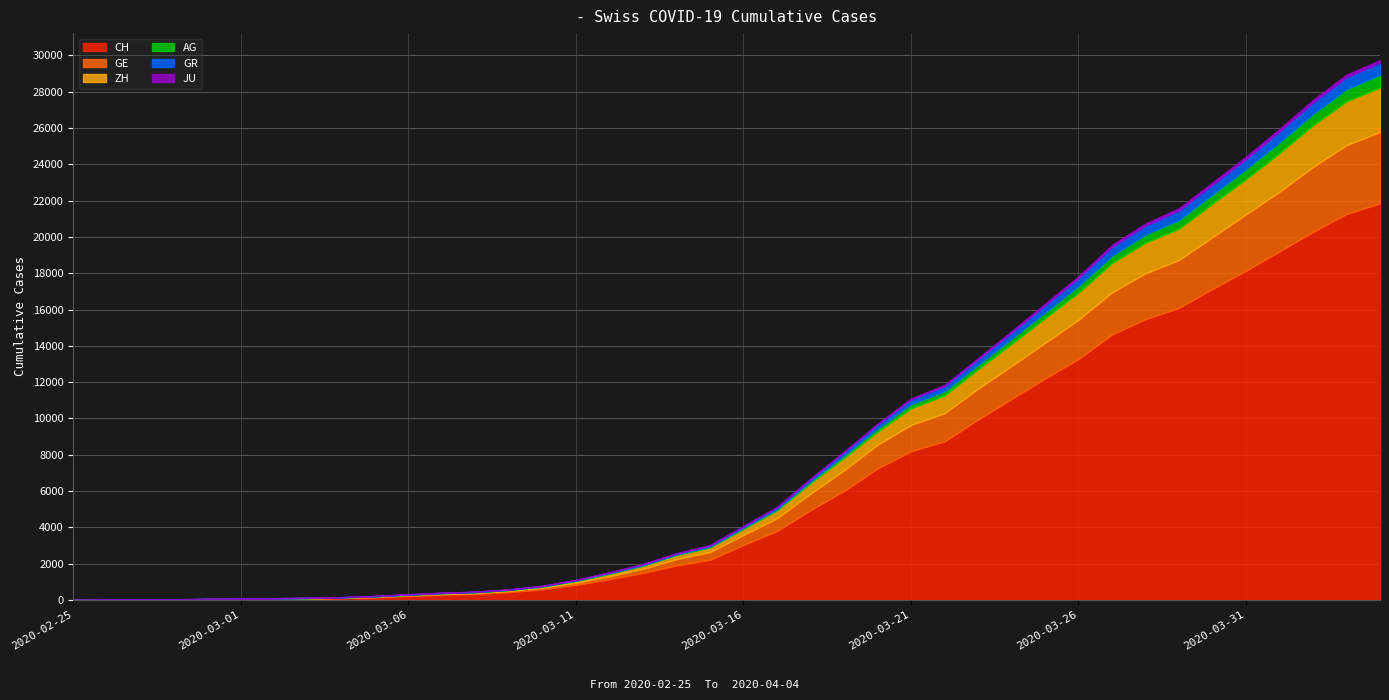

Reading left to right, list all the values displayed in this chart.

CH: 2020-02-25=0	2020-02-26=5	2020-02-27=9	2020-02-28=19	2020-02-29=31	2020-03-01=38	2020-03-02=55	2020-03-03=70	2020-03-04=99	2020-03-05=145	2020-03-06=220	2020-03-07=283	2020-03-08=332	2020-03-09=432	2020-03-10=587	2020-03-11=831	2020-03-12=1146	2020-03-13=1490	2020-03-14=1905	2020-03-15=2211	2020-03-16=3032	2020-03-17=3796	2020-03-18=4945	2020-03-19=6002	2020-03-20=7240	2020-03-21=8194	2020-03-22=8736	2020-03-23=9935	2020-03-24=11069	2020-03-25=12200	2020-03-26=13278	2020-03-27=14625	2020-03-28=15470	2020-03-29=16094	2020-03-30=17135	2020-03-31=18141	2020-04-01=19207	2020-04-02=20278	2020-04-03=21267	2020-04-04=21855
GE: 2020-02-25=0	2020-02-26=1	2020-02-27=1	2020-02-28=4	2020-02-29=8	2020-03-01=9	2020-03-02=10	2020-03-03=13	2020-03-04=15	2020-03-05=20	2020-03-06=29	2020-03-07=42	2020-03-08=44	2020-03-09=59	2020-03-10=79	2020-03-11=112	2020-03-12=153	2020-03-13=224	2020-03-14=343	2020-03-15=425	2020-03-16=549	2020-03-17=701	2020-03-18=911	2020-03-19=1139	2020-03-20=1307	2020-03-21=1445	2020-03-22=1549	2020-03-23=1703	2020-03-24=1820	2020-03-25=1960	2020-03-26=2161	2020-03-27=2322	2020-03-28=2527	2020-03-29=2638	2020-03-30=2855	2020-03-31=3109	2020-04-01=3289	2020-04-02=3582	2020-04-03=3793	2020-04-04=3928
ZH: 2020-02-25=0	2020-02-26=0	2020-02-27=2	2020-02-28=2	2020-02-29=6	2020-03-01=7	2020-03-02=10	2020-03-03=13	2020-03-04=15	2020-03-05=23	2020-03-06=29	2020-03-07=34	2020-03-08=40	2020-03-09=49	2020-03-10=62	2020-03-11=101	2020-03-12=140	2020-03-13=163	2020-03-14=218	2020-03-15=250	2020-03-16=326	2020-03-17=429	2020-03-18=568	2020-03-19=679	2020-03-20=711	2020-03-21=919	2020-03-22=978	2020-03-23=1067	2020-03-24=1213	2020-03-25=1357	2020-03-26=1489	2020-03-27=1616	2020-03-28=1690	2020-03-29=1722	2020-03-30=1848	2020-03-31=1936	2020-04-01=2125	2020-04-02=2289	2020-04-03=2417	2020-04-04=2450
AG: 2020-02-25=0	2020-02-26=1	2020-02-27=1	2020-02-28=1	2020-02-29=3	2020-03-01=4	2020-03-02=7	2020-03-03=7	2020-03-04=10	2020-03-05=11	2020-03-06=12	2020-03-07=14	2020-03-08=14	2020-03-09=15	2020-03-10=18	2020-03-11=20	2020-03-12=27	2020-03-13=30	2020-03-14=33	2020-03-15=43	2020-03-16=56	2020-03-17=69	2020-03-18=96	2020-03-19=134	2020-03-20=175	2020-03-21=223	2020-03-22=235	2020-03-23=245	2020-03-24=283	2020-03-25=318	2020-03-26=367	2020-03-27=407	2020-03-28=444	2020-03-29=485	2020-03-30=506	2020-03-31=554	2020-04-01=596	2020-04-02=631	2020-04-03=673	2020-04-04=702
GR: 2020-02-25=0	2020-02-26=2	2020-02-27=2	2020-02-28=6	2020-02-29=6	2020-03-01=6	2020-03-02=9	2020-03-03=9	2020-03-04=12	2020-03-05=14	2020-03-06=16	2020-03-07=17	2020-03-08=18	2020-03-09=18	2020-03-10=22	2020-03-11=31	2020-03-12=43	2020-03-13=53	2020-03-14=56	2020-03-15=71	2020-03-16=84	2020-03-17=101	2020-03-18=128	2020-03-19=182	2020-03-20=226	2020-03-21=258	2020-03-22=284	2020-03-23=300	2020-03-24=343	2020-03-25=393	2020-03-26=433	2020-03-27=474	2020-03-28=495	2020-03-29=519	2020-03-30=535	2020-03-31=547	2020-04-01=592	2020-04-02=622	2020-04-03=649	2020-04-04=657
JU: 2020-02-25=0	2020-02-26=0	2020-02-27=1	2020-02-28=1	2020-02-29=1	2020-03-01=1	2020-03-02=1	2020-03-03=2	2020-03-04=2	2020-03-05=4	2020-03-06=4	2020-03-07=5	2020-03-08=5	2020-03-09=7	2020-03-10=7	2020-03-11=7	2020-03-12=12	2020-03-13=17	2020-03-14=18	2020-03-15=19	2020-03-16=25	2020-03-17=29	2020-03-18=32	2020-03-19=36	2020-03-20=44	2020-03-21=54	2020-03-22=61	2020-03-23=69	2020-03-24=82	2020-03-25=92	2020-03-26=100	2020-03-27=114	2020-03-28=119	2020-03-29=127	2020-03-30=128	2020-03-31=140	2020-04-01=145	2020-04-02=149	2020-04-03=149	2020-04-04=154